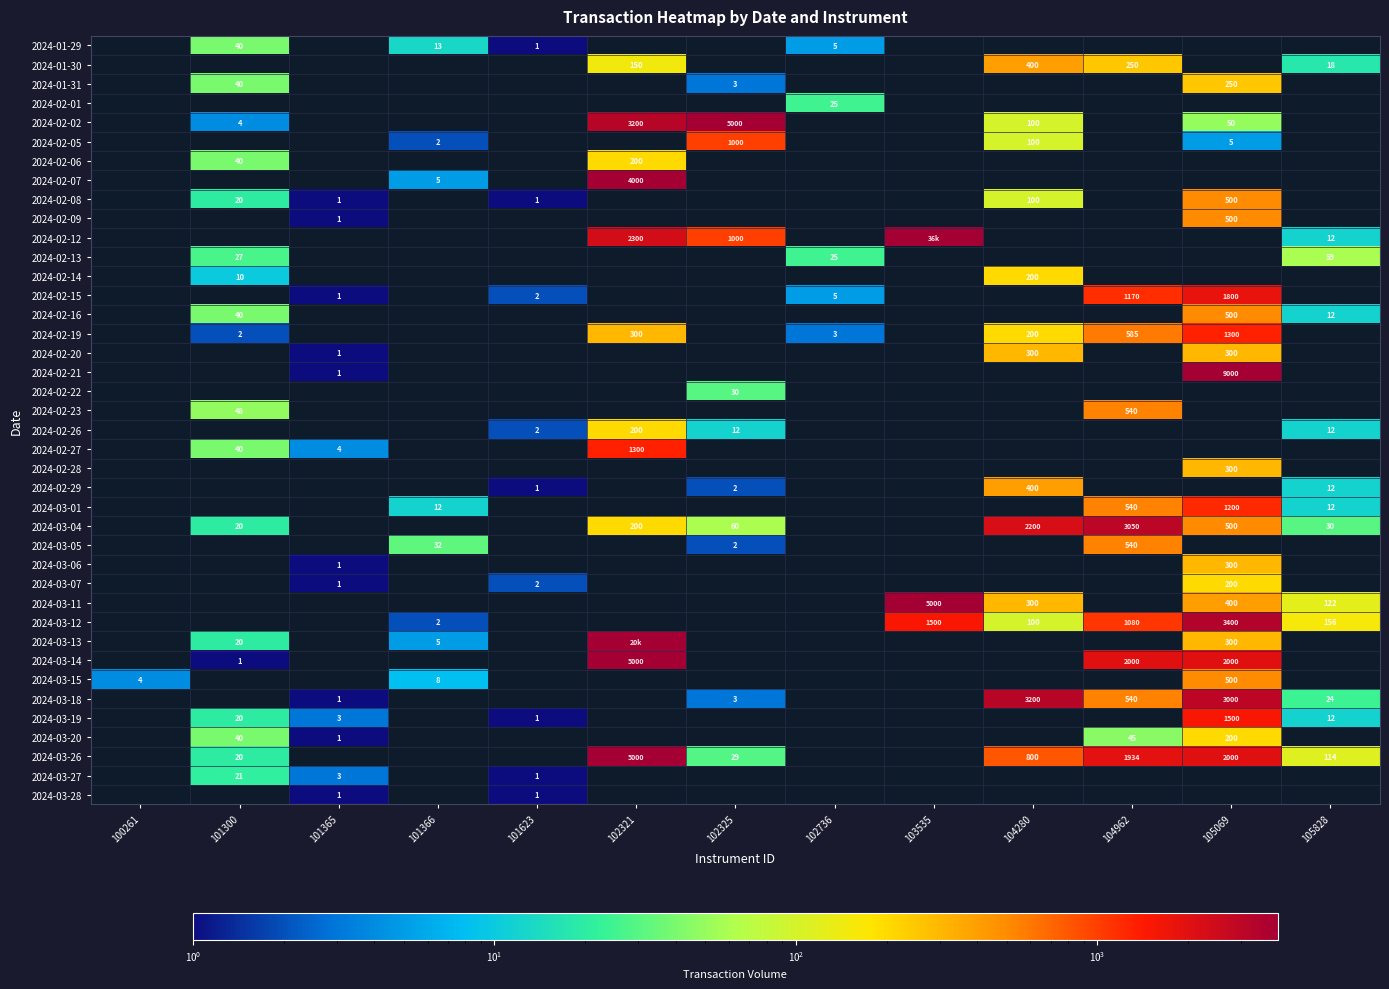

Is it true that 2024-03-01 equals 16 at 101366?

False